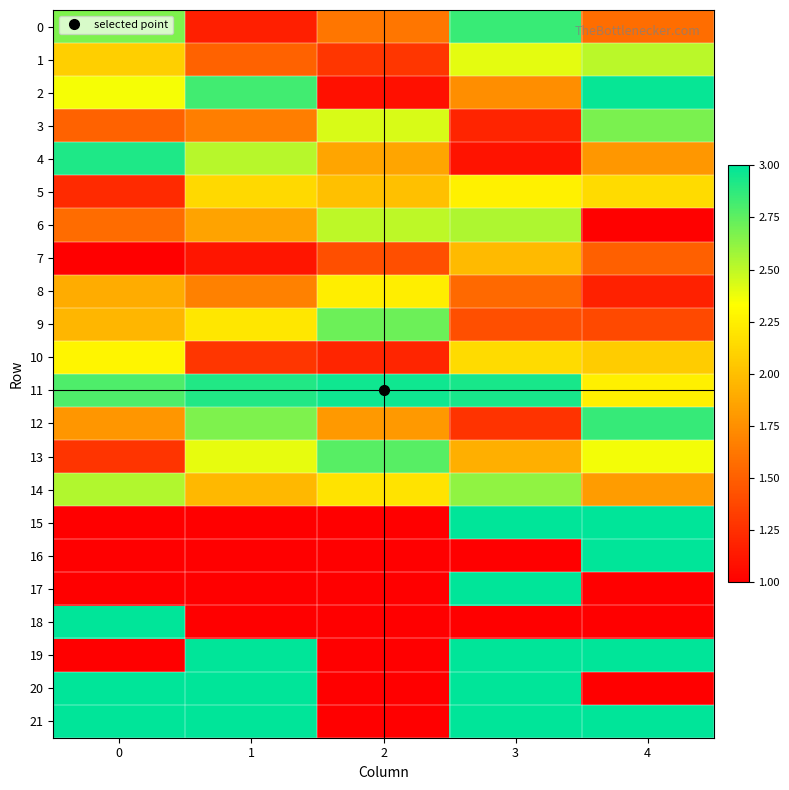

Reading left to right, extract all data points from this chart.

0: 0=2.7	1=1.2	2=1.6	3=2.8	4=1.6
1: 0=2.1	1=1.5	2=1.3	3=2.4	4=2.5
2: 0=2.4	1=2.8	2=1.1	3=1.7	4=3.0
3: 0=1.5	1=1.7	2=2.4	3=1.2	4=2.7
4: 0=2.9	1=2.5	2=1.9	3=1.1	4=1.8
5: 0=1.2	1=2.1	2=2.0	3=2.3	4=2.1
6: 0=1.6	1=1.9	2=2.5	3=2.5	4=1.0
7: 0=1.0	1=1.1	2=1.4	3=2.0	4=1.5
8: 0=1.9	1=1.7	2=2.2	3=1.6	4=1.2
9: 0=2.0	1=2.2	2=2.7	3=1.4	4=1.4
10: 0=2.3	1=1.3	2=1.2	3=2.1	4=2.1
11: 0=2.8	1=2.9	2=3.0	3=2.9	4=2.3
12: 0=1.8	1=2.7	2=1.8	3=1.3	4=2.9
13: 0=1.3	1=2.4	2=2.8	3=1.9	4=2.4
14: 0=2.5	1=2.0	2=2.2	3=2.6	4=1.8
15: 0=1.0	1=1.0	2=1.0	3=3.0	4=3.0
16: 0=1.0	1=1.0	2=1.0	3=1.0	4=3.0
17: 0=1.0	1=1.0	2=1.0	3=3.0	4=1.0
18: 0=3.0	1=1.0	2=1.0	3=1.0	4=1.0
19: 0=1.0	1=3.0	2=1.0	3=3.0	4=3.0
20: 0=3.0	1=3.0	2=1.0	3=3.0	4=1.0
21: 0=3.0	1=3.0	2=1.0	3=3.0	4=3.0